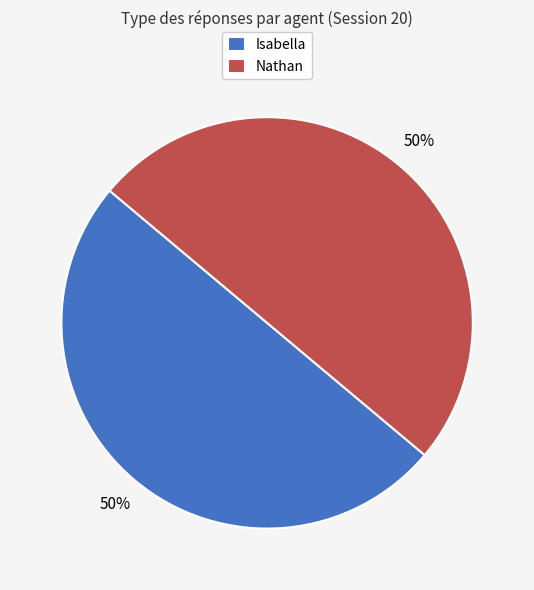

What is the ratio of the value at Isabella to the value at Nathan?

1.0